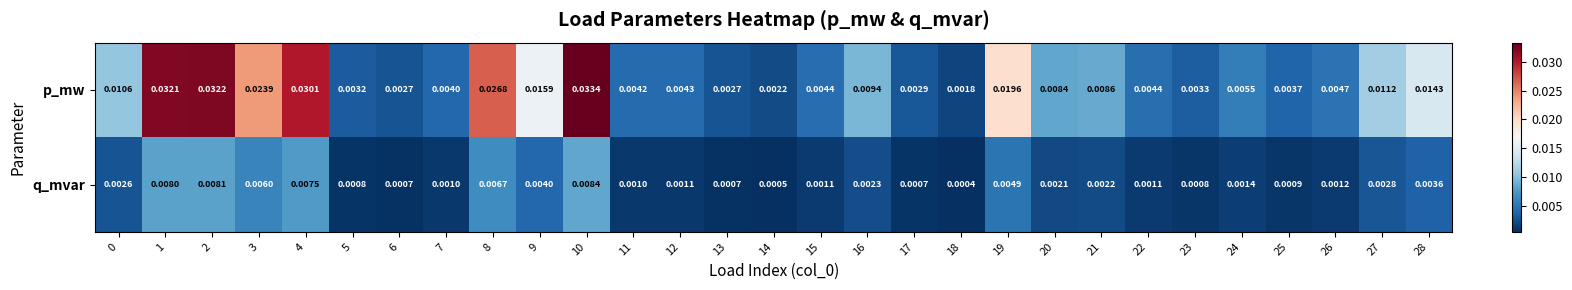

At which category is the sum across all series the highest?

10